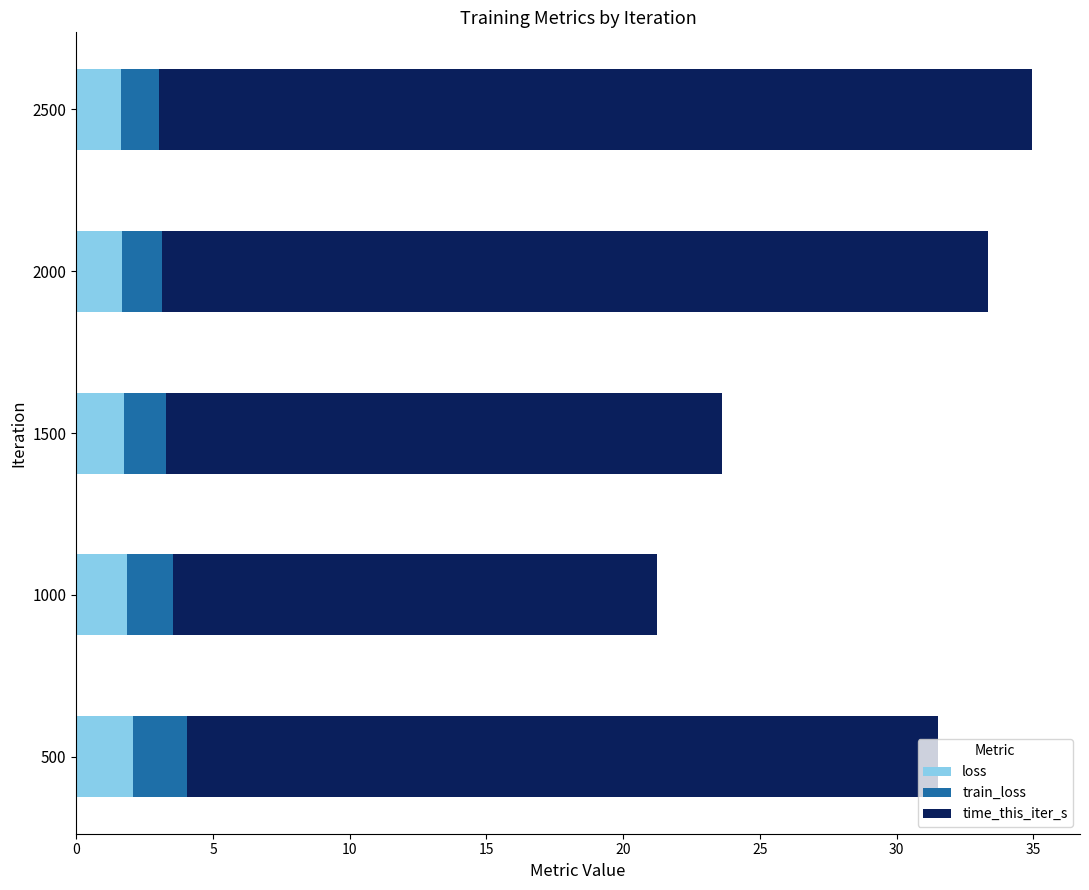

What is the total value across all series at 500?

31.5